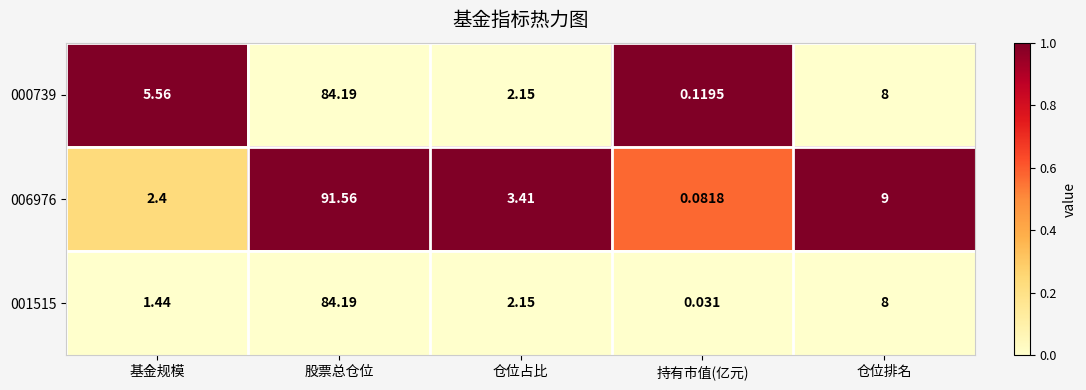

Rank the categories by 001515 value from lowest to highest.

持有市值(亿元), 基金规模, 仓位占比, 仓位排名, 股票总仓位